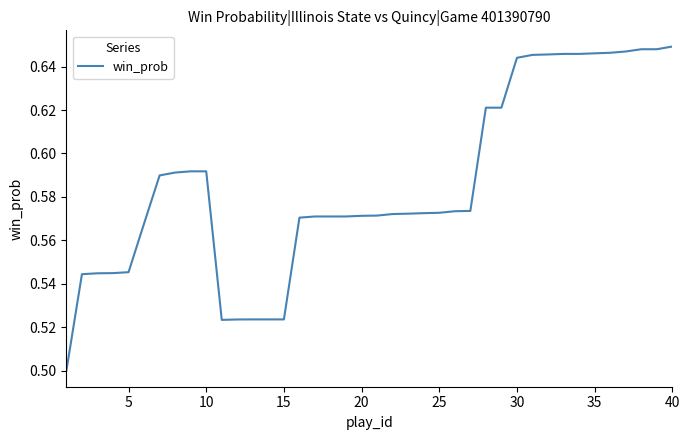

Does the chart have visible grid lines?

No